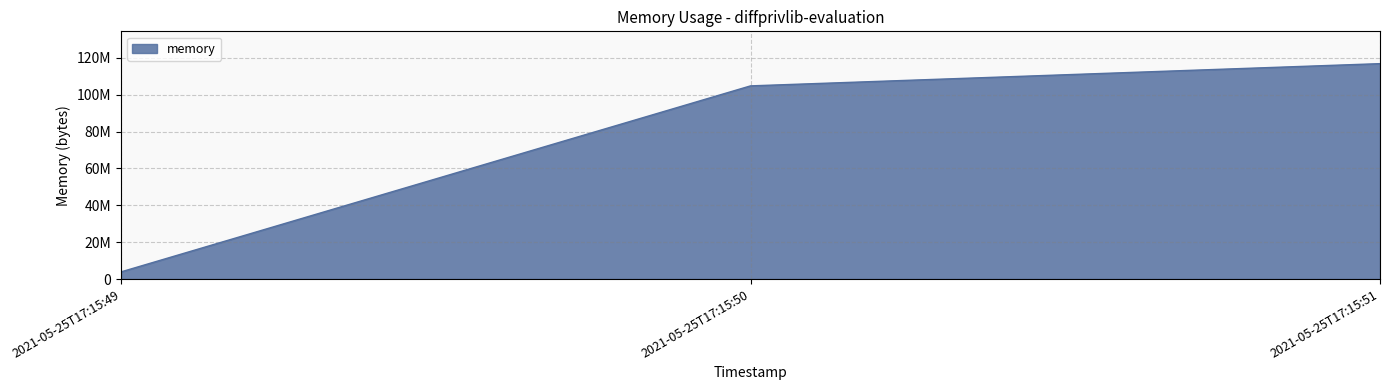

Does the chart display data point markers on the line(s)?

No